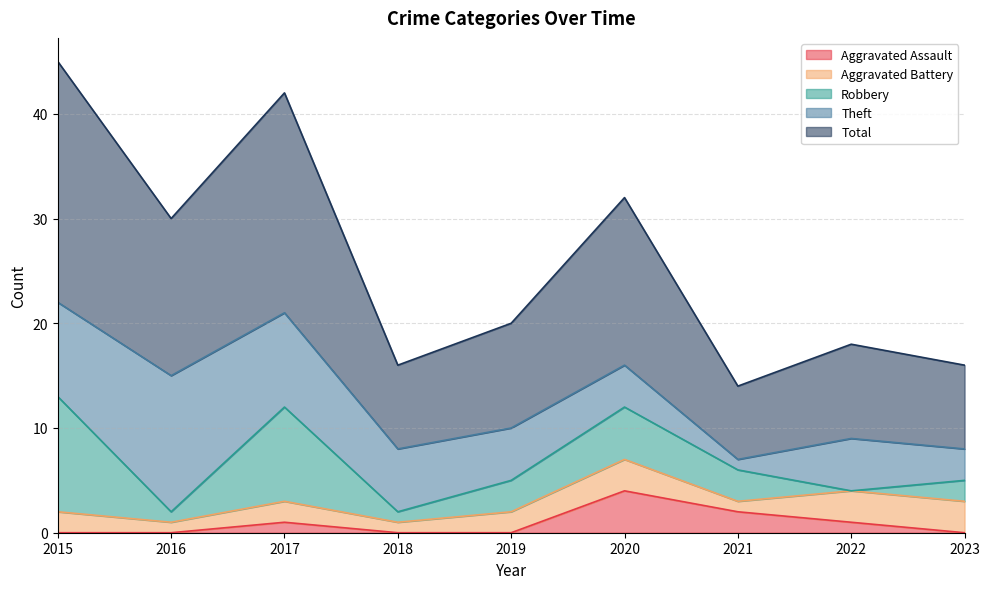

True or false: Aggravated Assault has more than 2 interior local peaks.

False